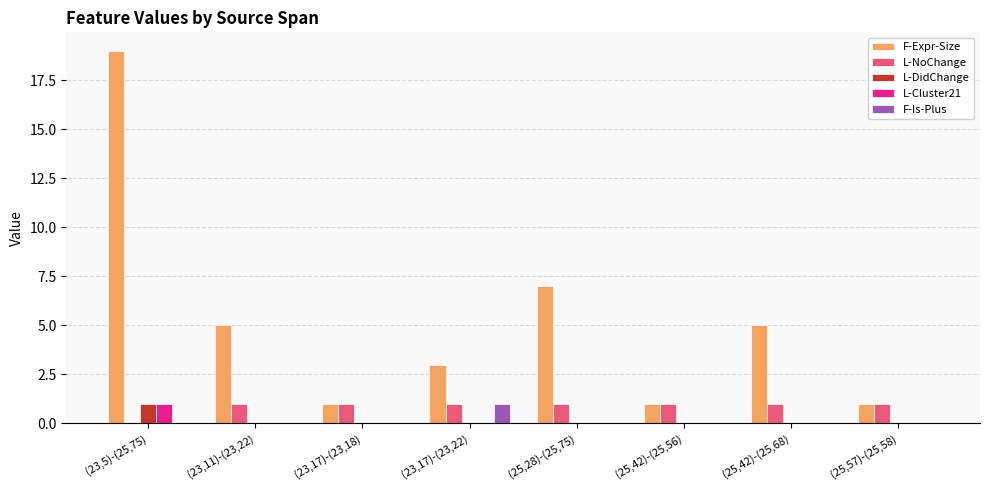

Which series has the largest total across all categories?

F-Expr-Size